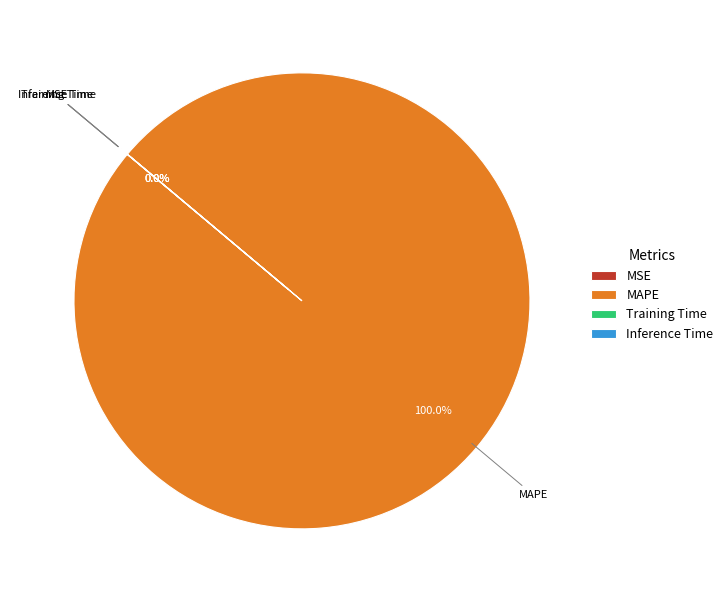

Which slice represents more than half of the pie?

MAPE